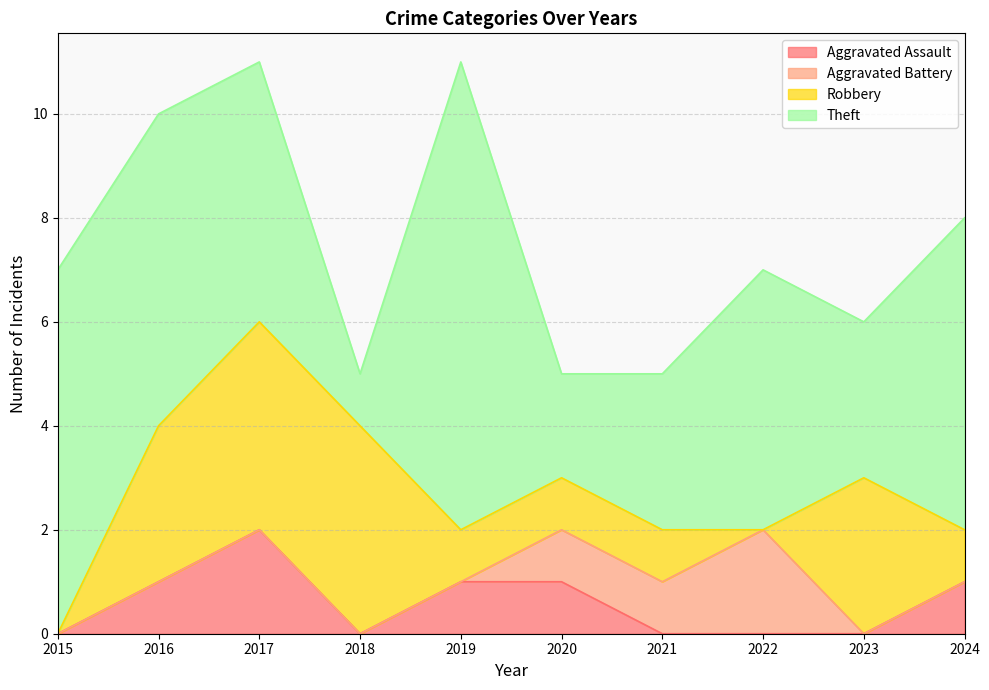

True or false: Theft has more than 0 points higher than both neighbors.

True